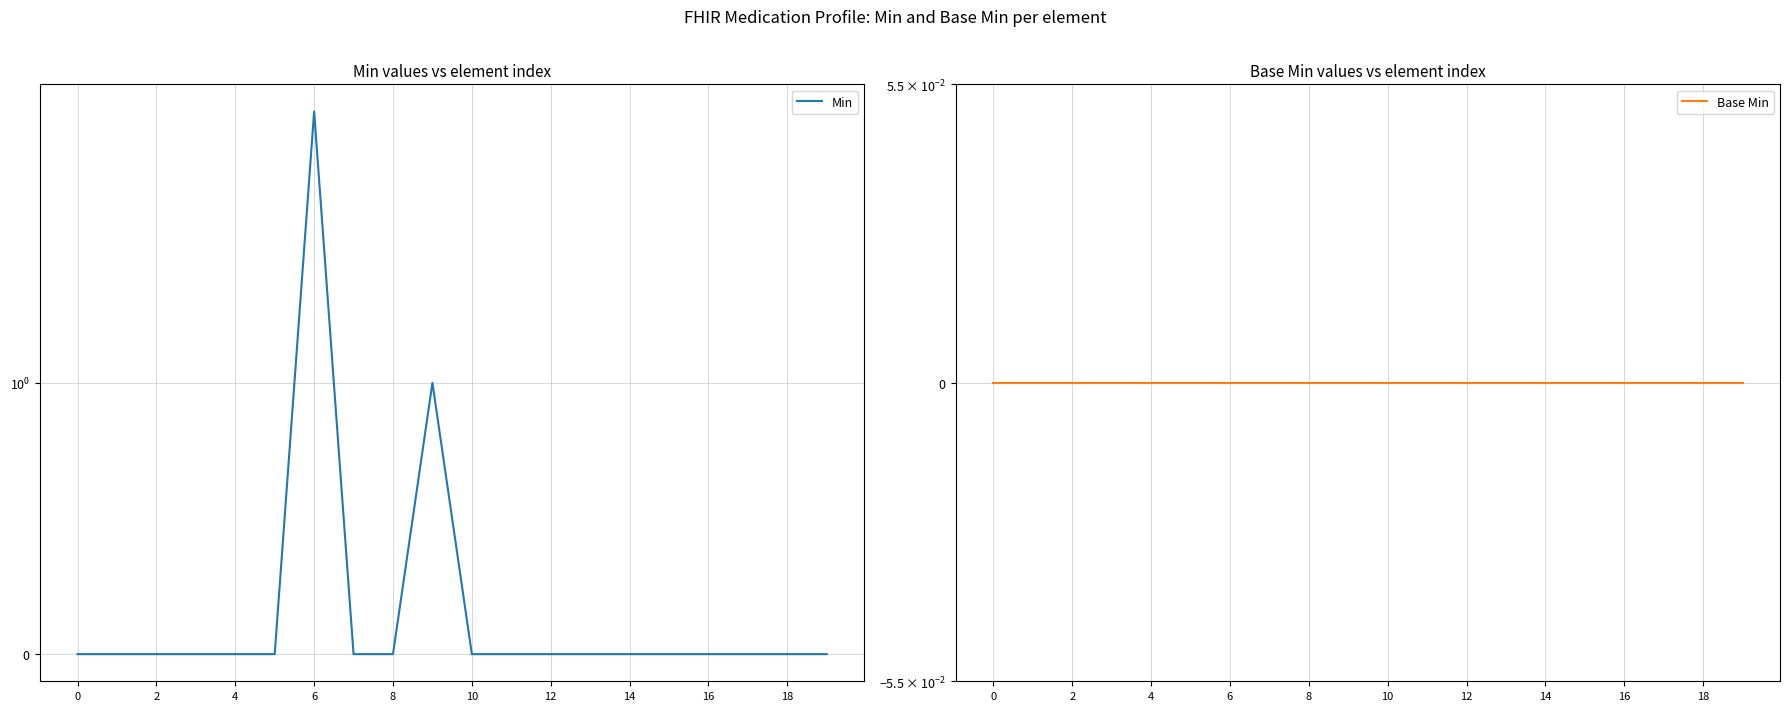

Between 10 and 2, which is larger?

10